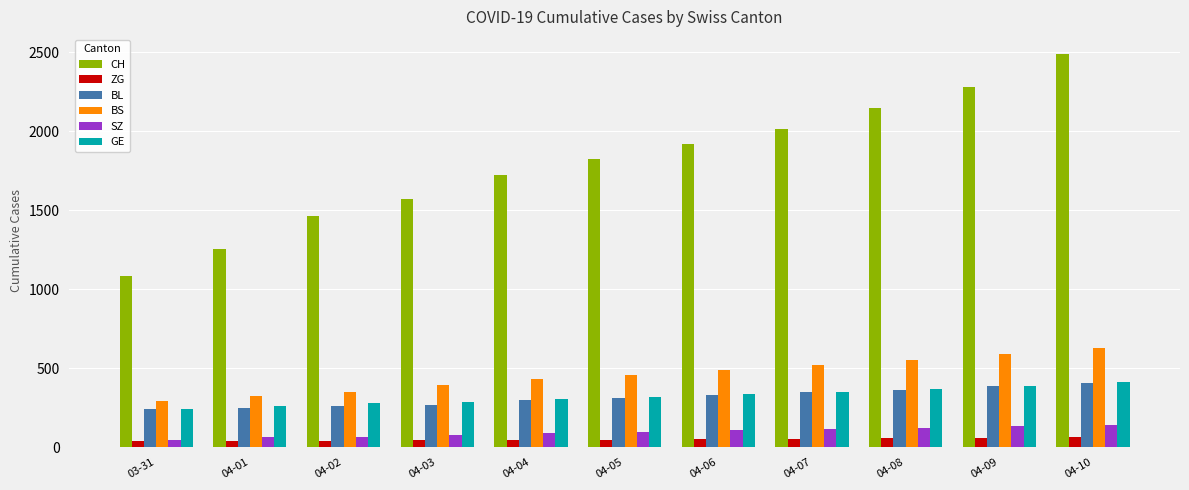

What is the label of the 8th bar from the left?

04-07